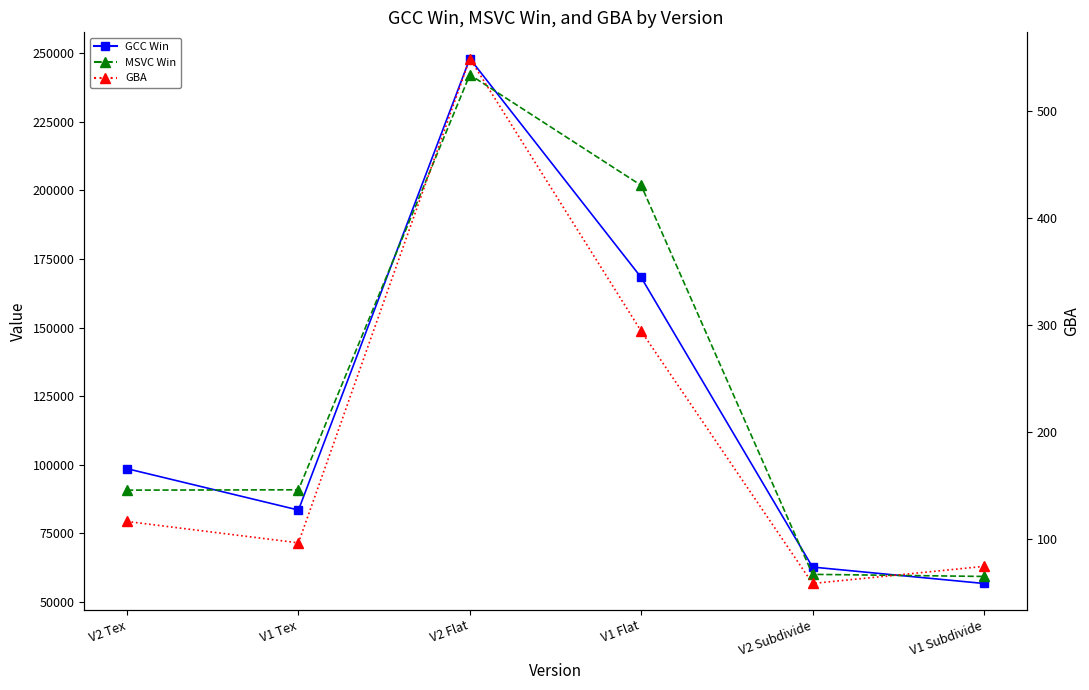

What is the value of the MSVC Win point at the 6th from the left?

59168